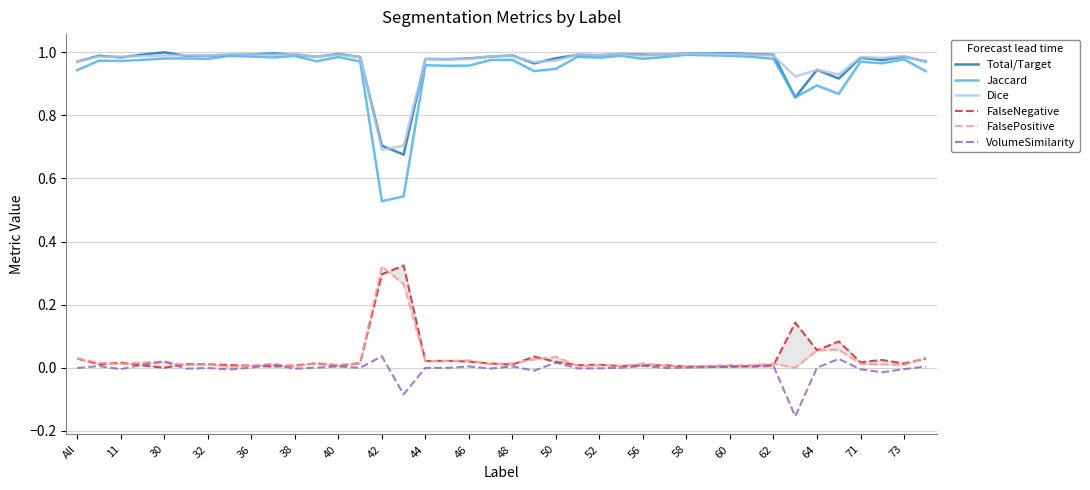

What is the minimum value shown in the chart?

-0.2